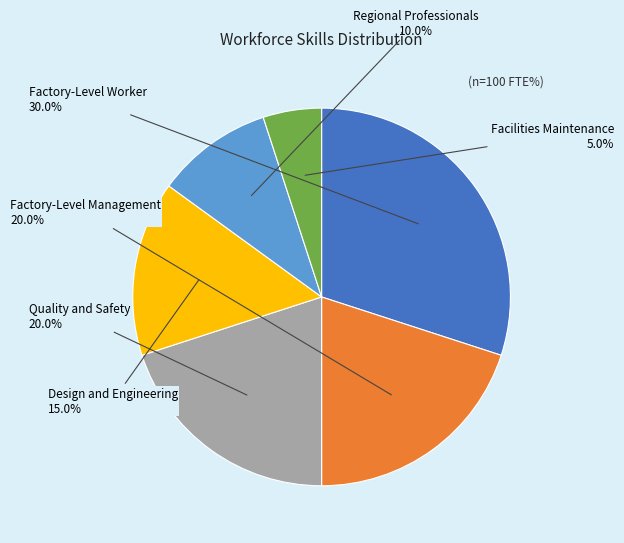

The Factory-Level Worker slice represents 38% of the pie. True or false?

False